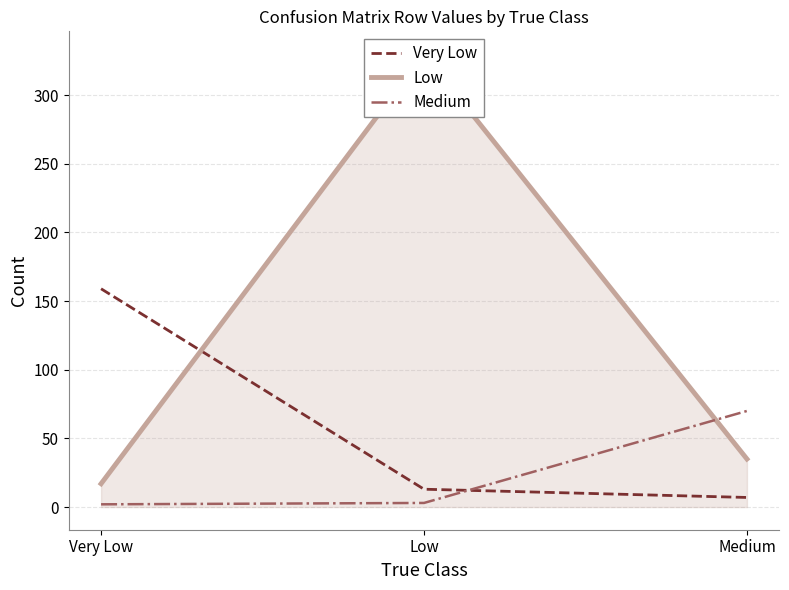

Which series has the largest range (max minus min)?

Low